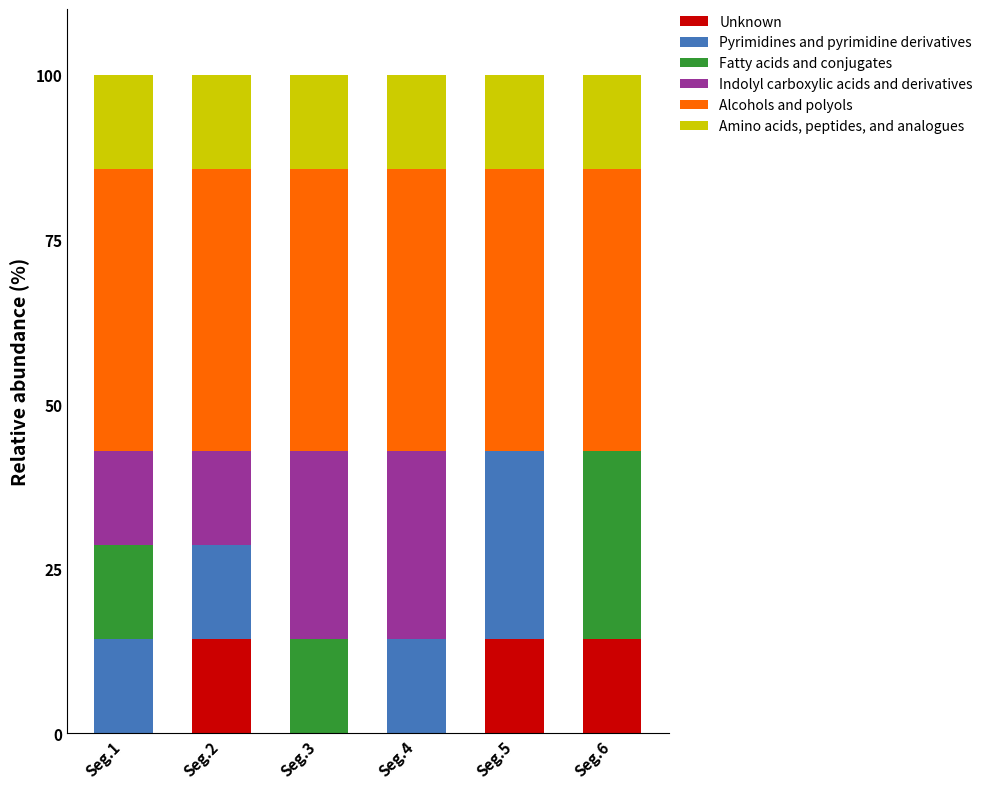

What is the maximum value for Unknown?

14.3